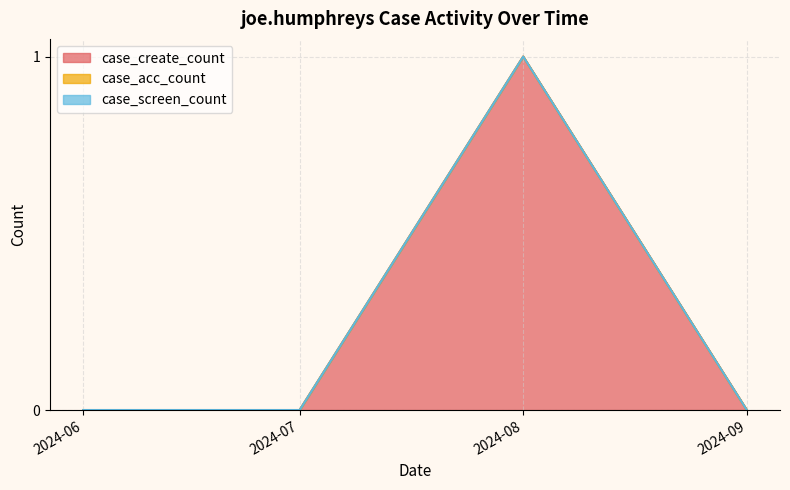

True or false: case_create_count and case_screen_count cross at least once.

False